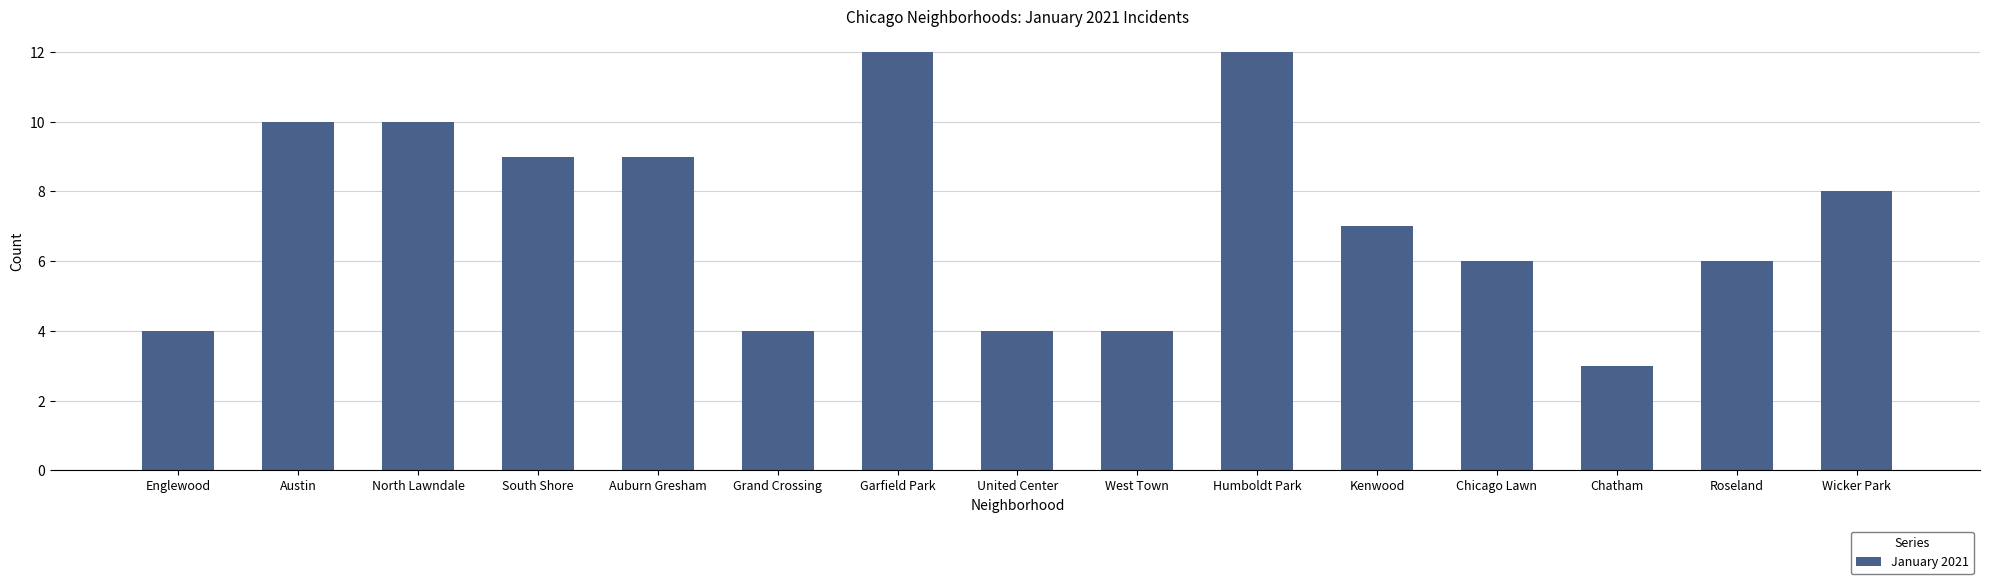

What is the approximate value at Auburn Gresham?

9